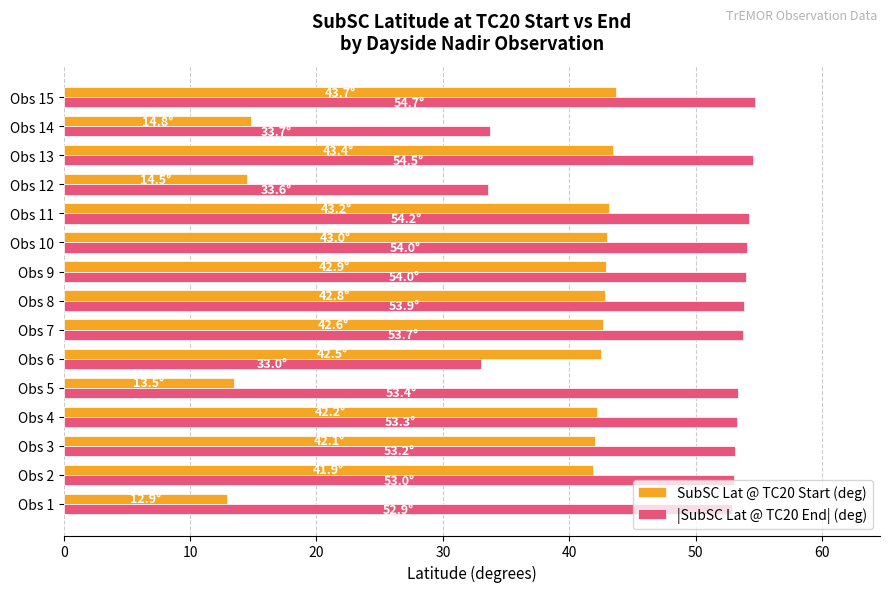

What is the sum of the |SubSC Lat @ TC20 End| (deg) values at Obs 6 and Obs 8?

86.9